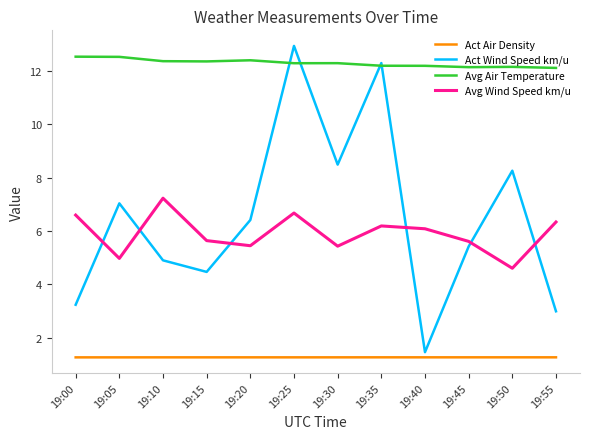

In Avg Air Temperature, how many points are higher than both neighbors (excluding endpoints)?

3